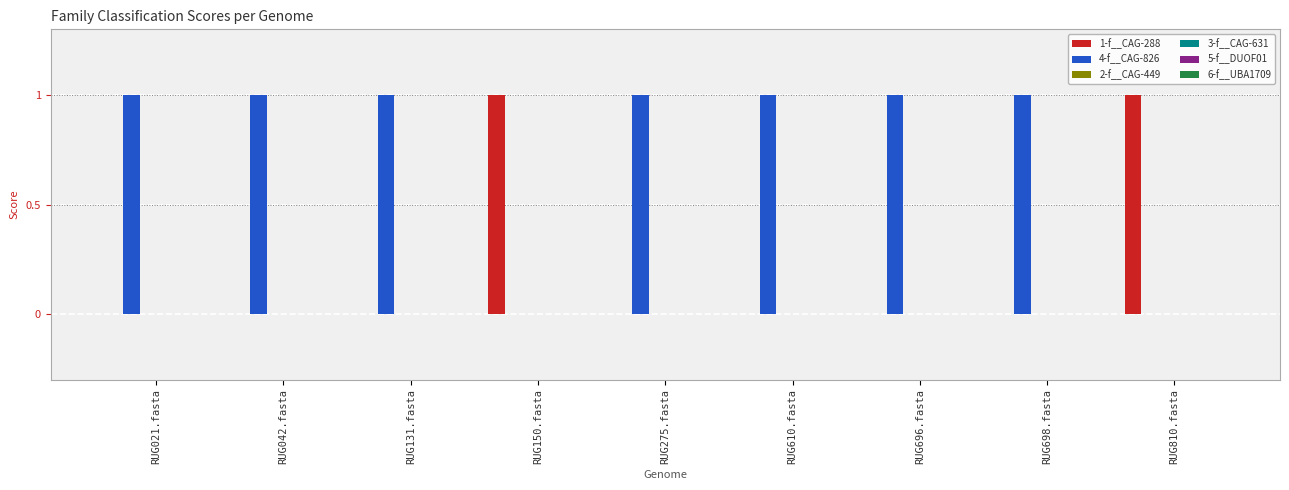

Which series has the largest total across all categories?

4-f__CAG-826